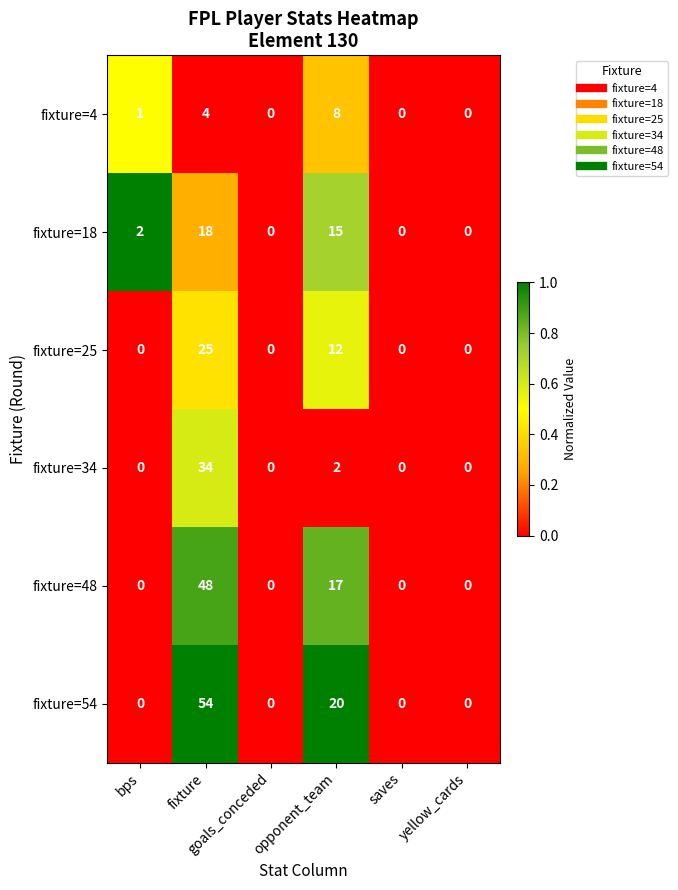

Which series has the largest total across all categories?

fixture=54